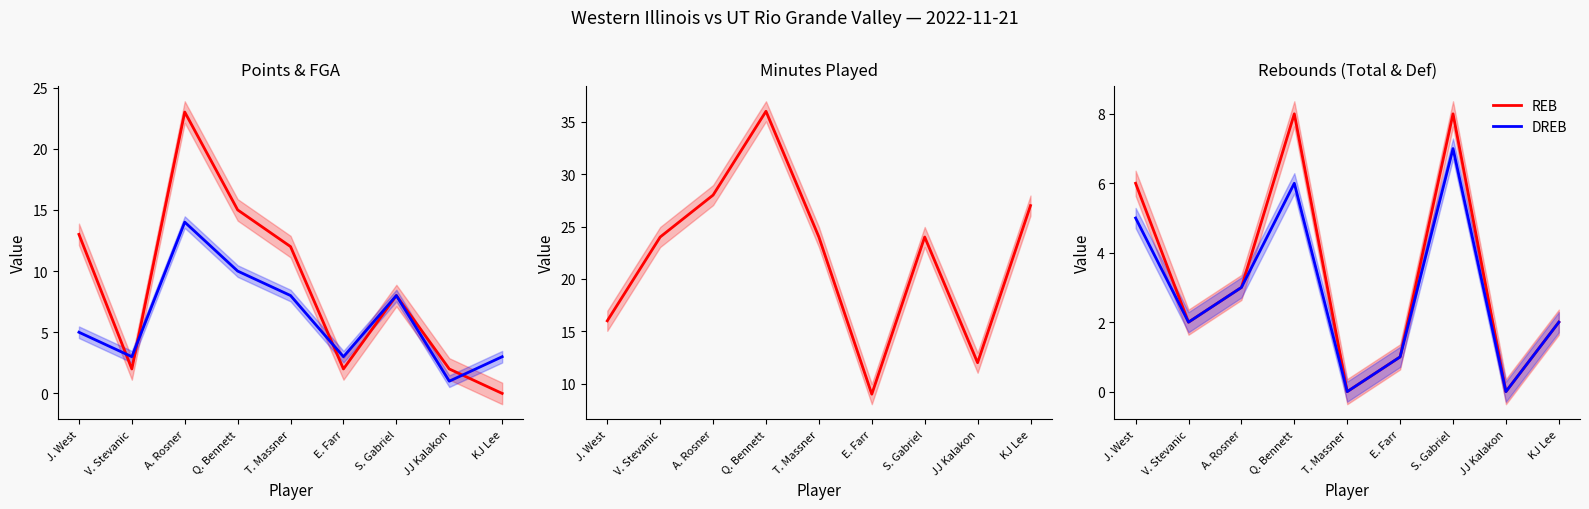

Is it true that PTS equals 8 at S. Gabriel?

True